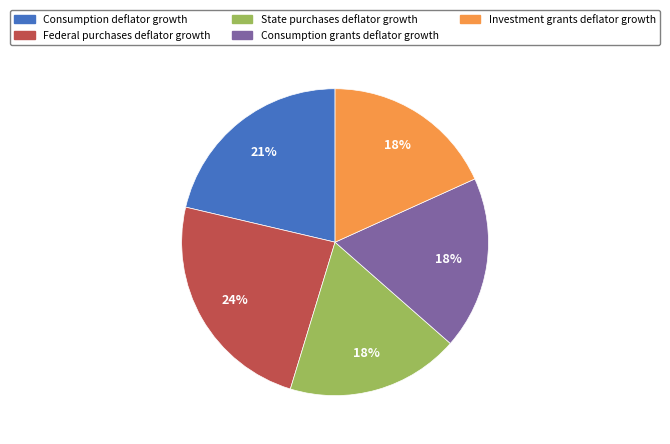

Is the sum of Consumption grants deflator growth and State purchases deflator growth greater than half?

No